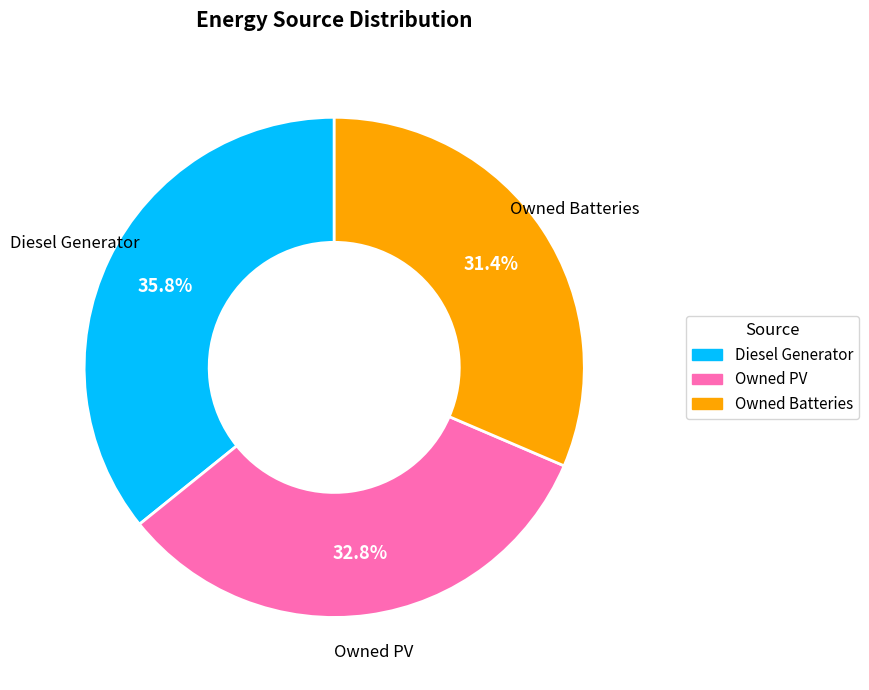

What percentage is the Owned Batteries slice, to the nearest percent?

31%